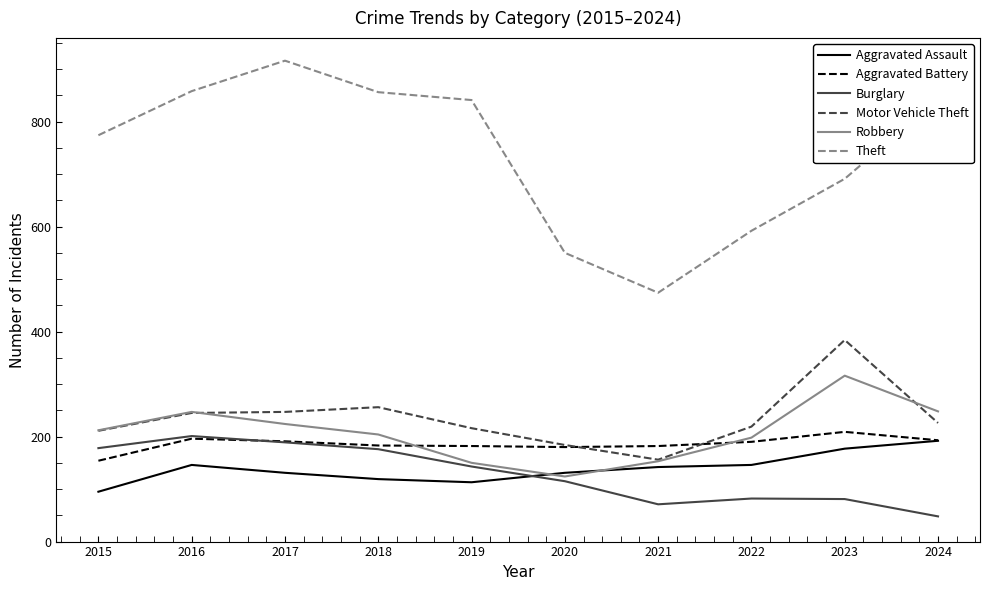

Is it true that Burglary equals 201 at 2016?

True